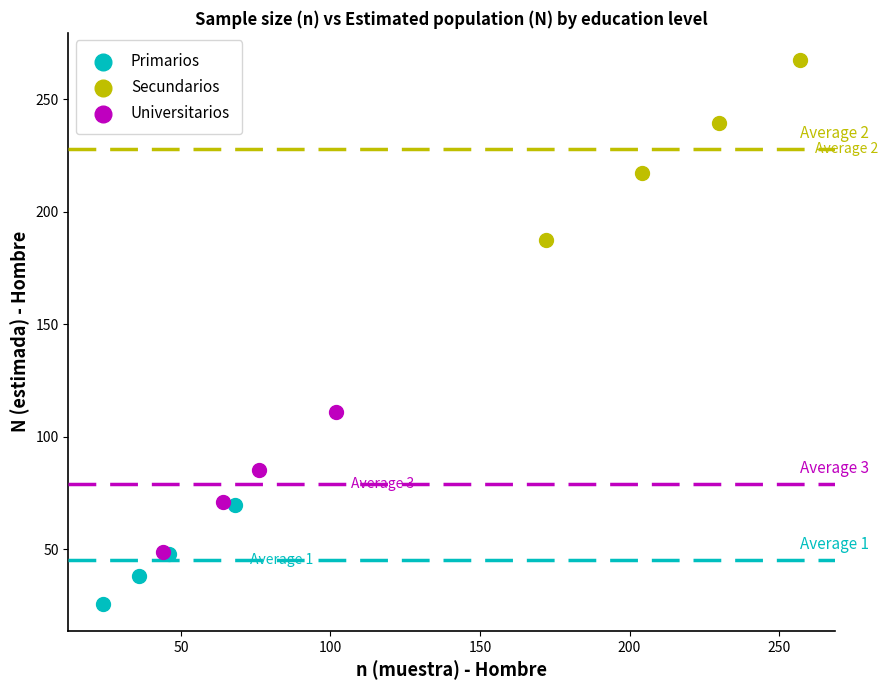

Which series contains the lowest Y value?

Primarios